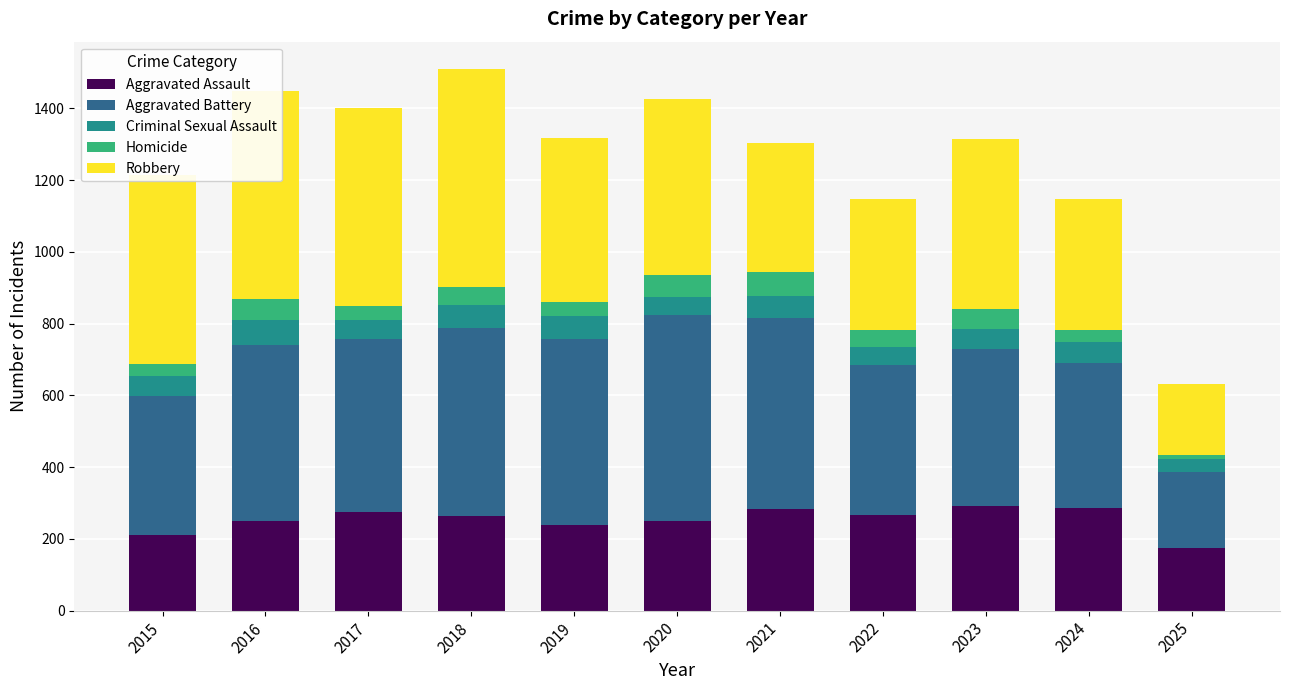

Is it true that Aggravated Assault equals 72 at 2023?

False